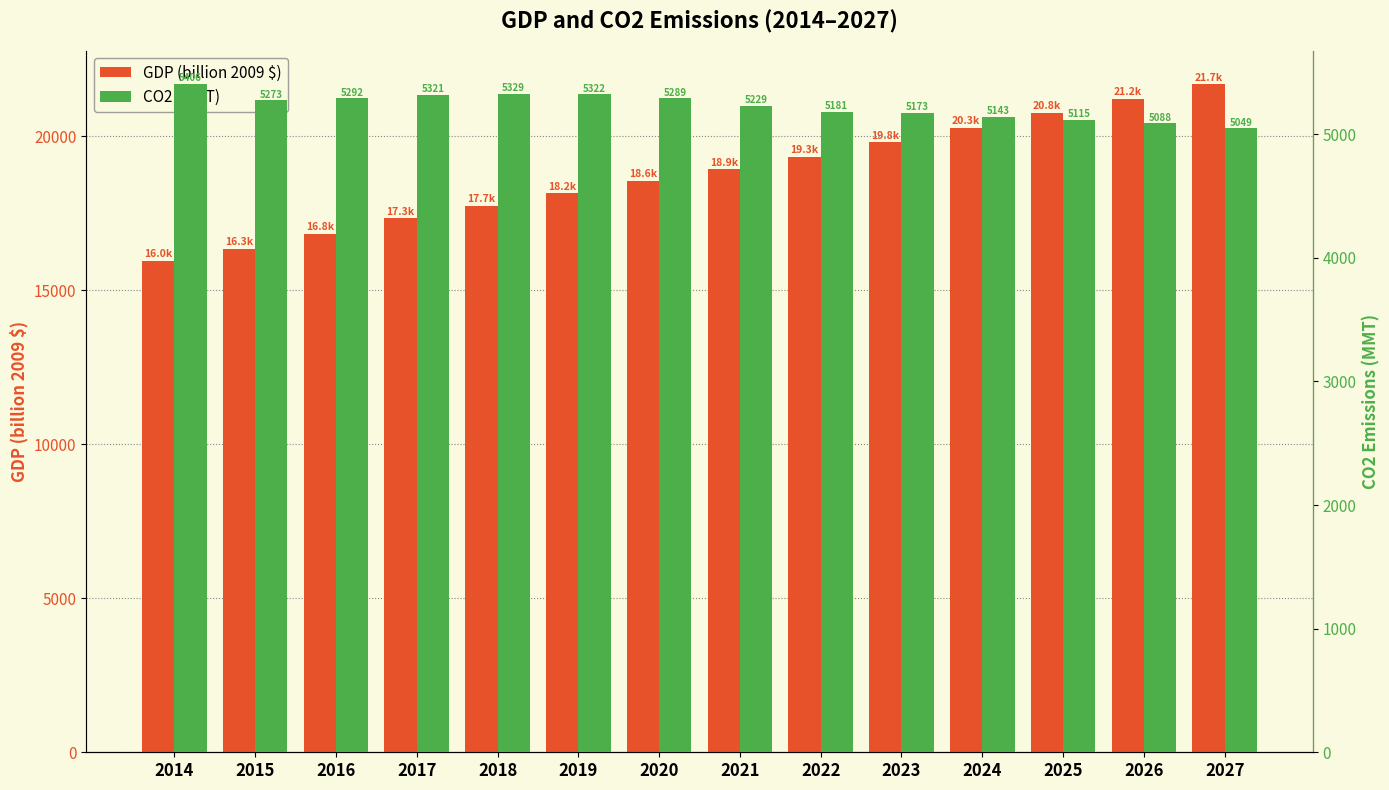

How many data points in GDP (billion 2009 $) are less than 18928?

7